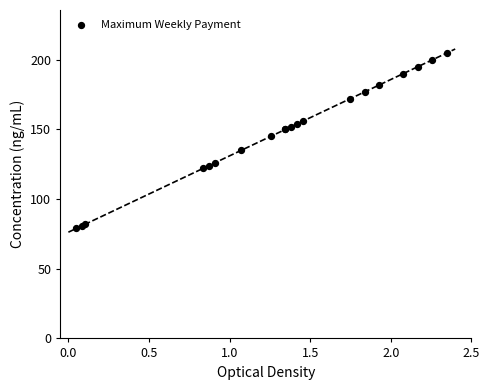

What Y value in the scatter plot is closest to 142?

145